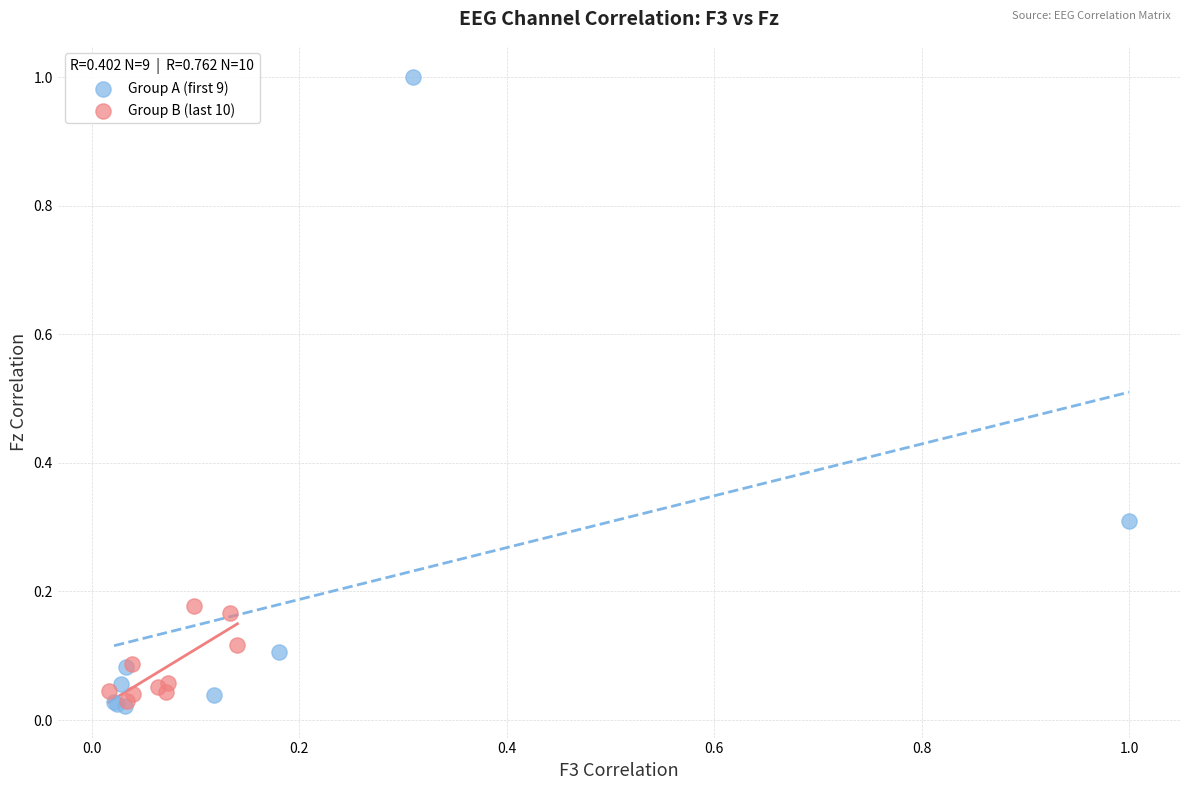

Which series has the widest spread of Y values?

Group A (first 9)